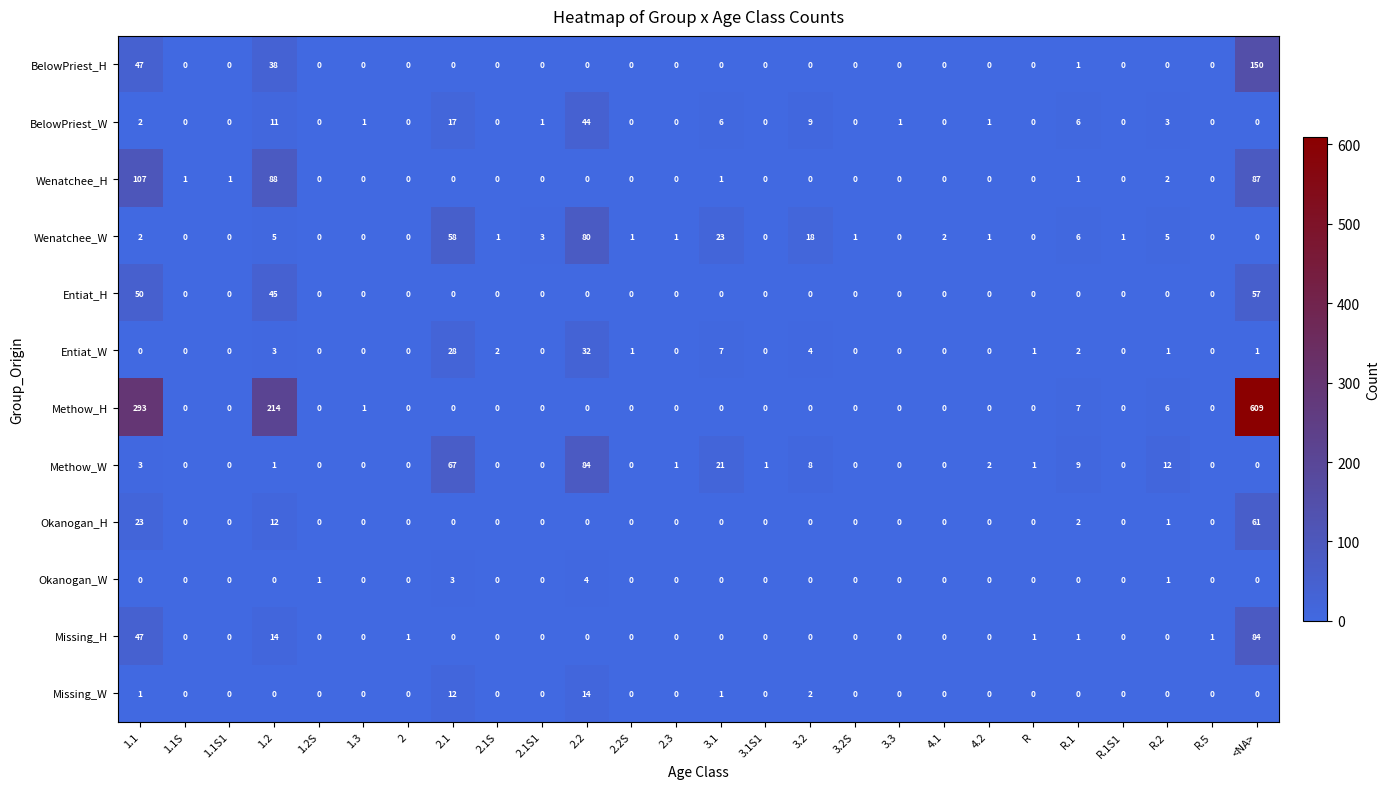

What is the average value of the Wenatchee_H series?

11